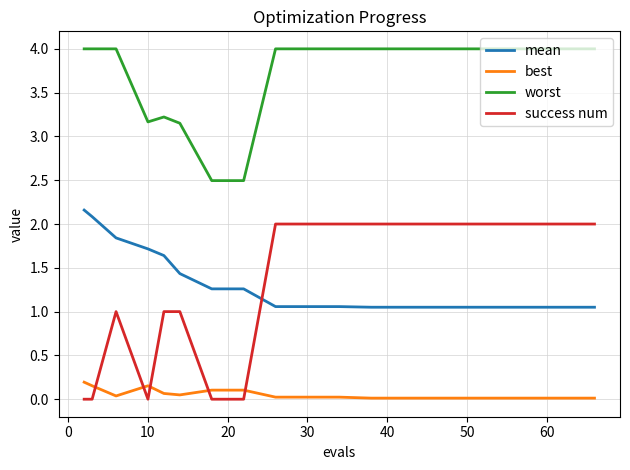

Which series has the widest spread of values?

success num